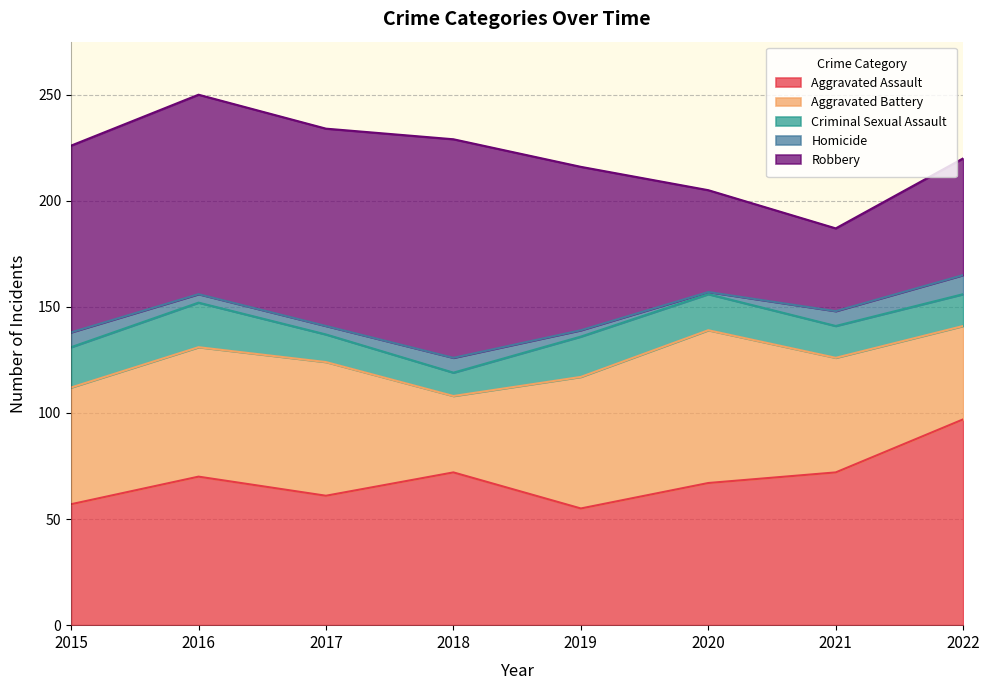

How many lines are shown in the chart?

5